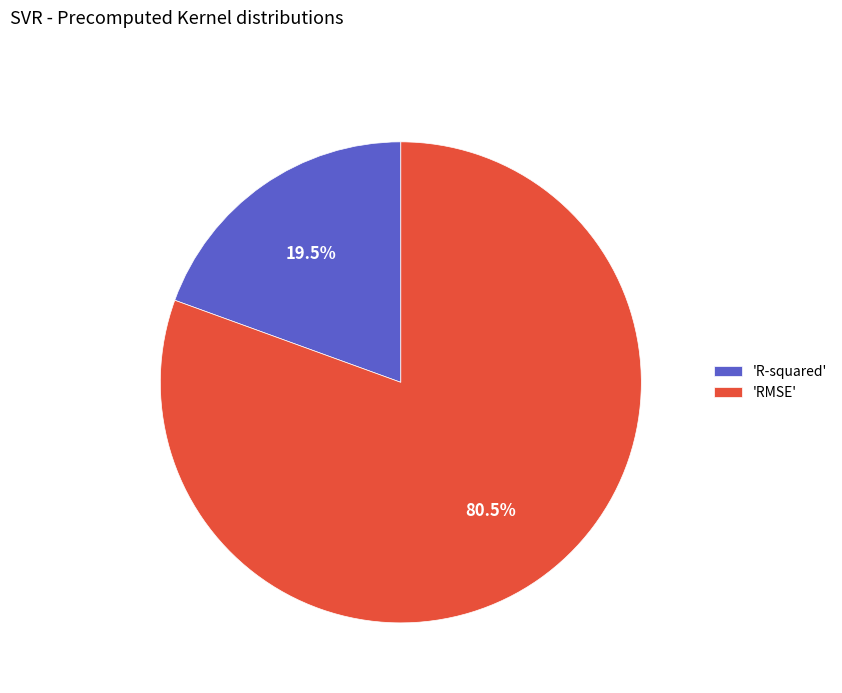

Which category accounts for the majority?

'RMSE'